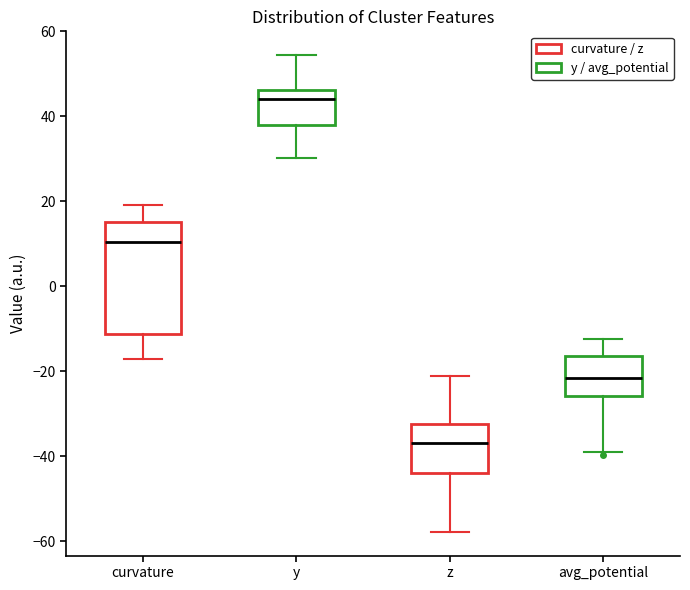

Where is the upper edge of the box for curvature on the y-axis? The values are not printed on the chart, so give them approximately, as read against the axis.

16